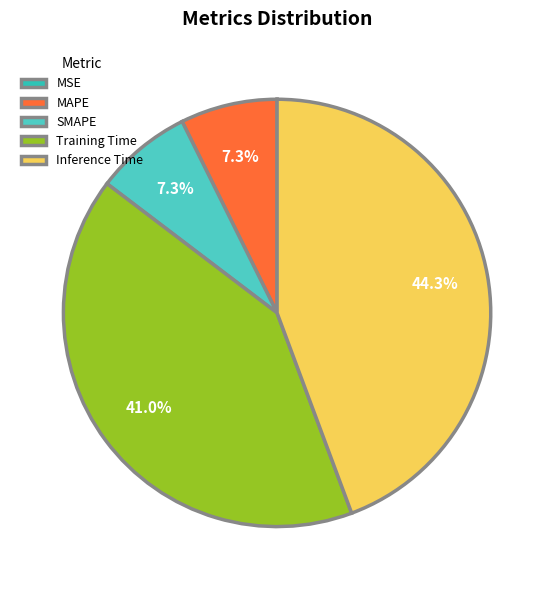

True or false: Inference Time accounts for 33% of the total.

False